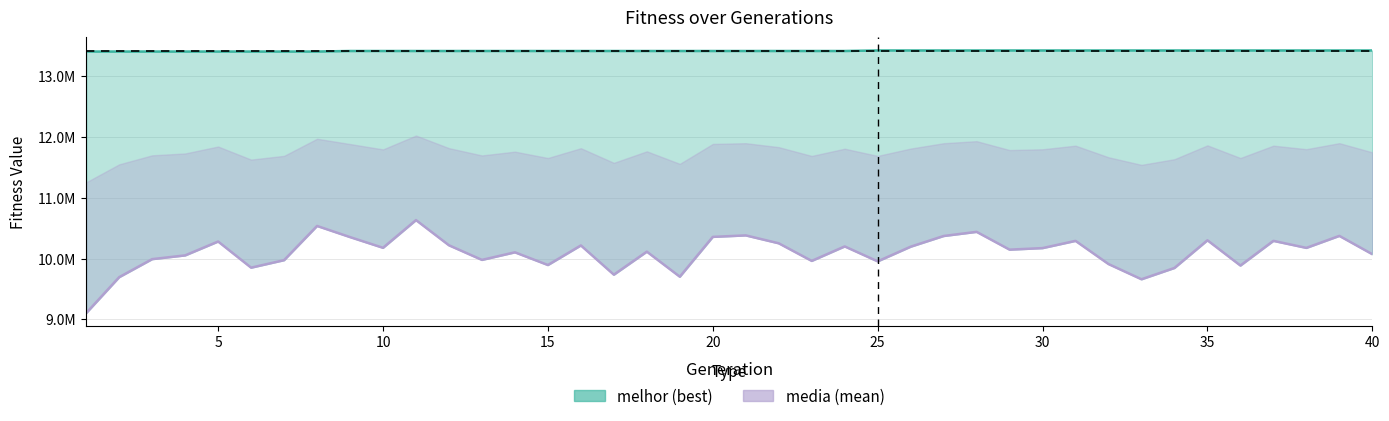

How many values in the media series are below 10172482?

20